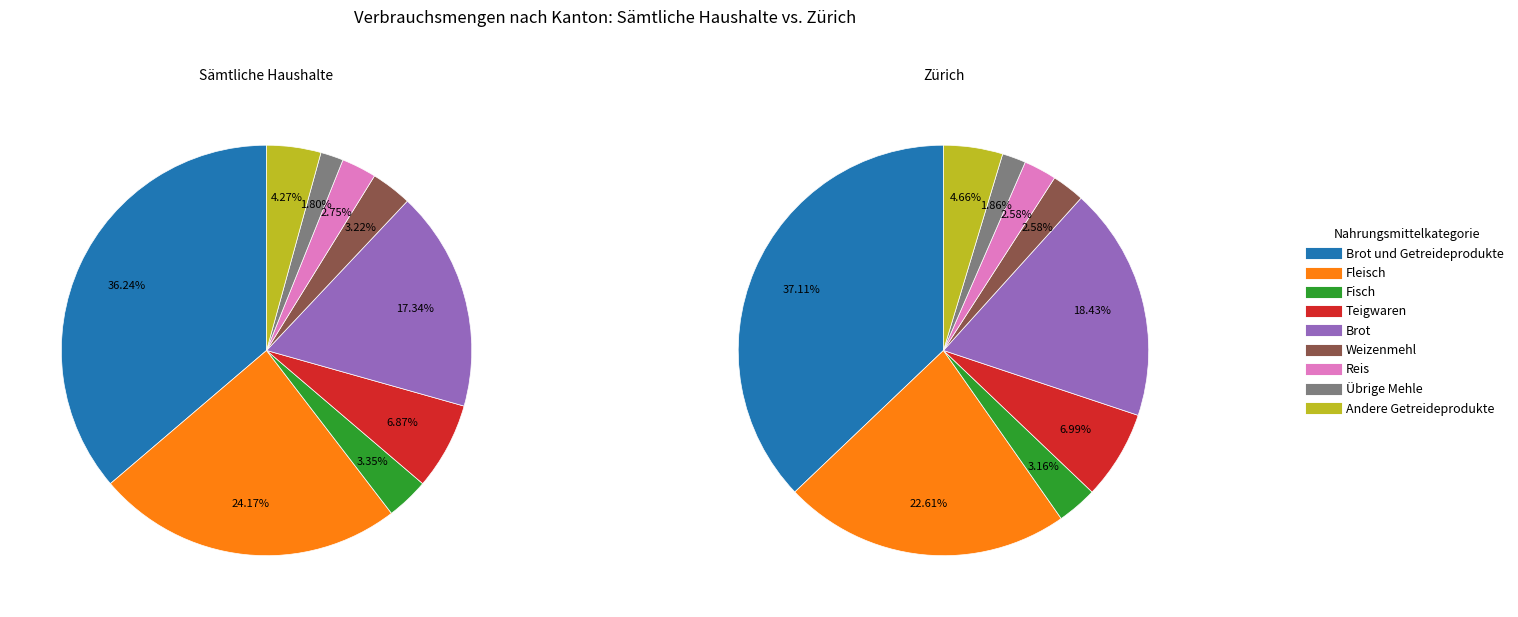

Combined, what portion of the pie is Teigwaren and Übrige Mehle?

8.7%